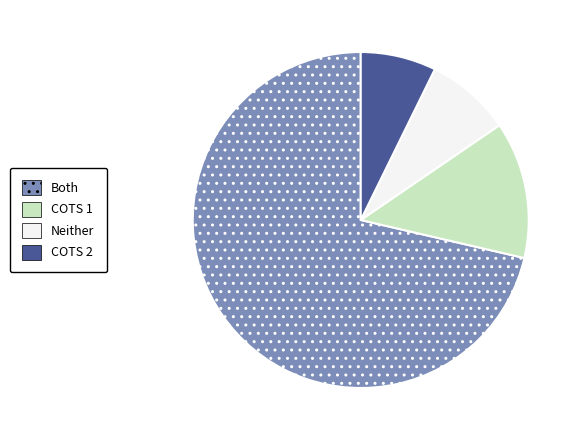

How many slices are in this pie chart?

4